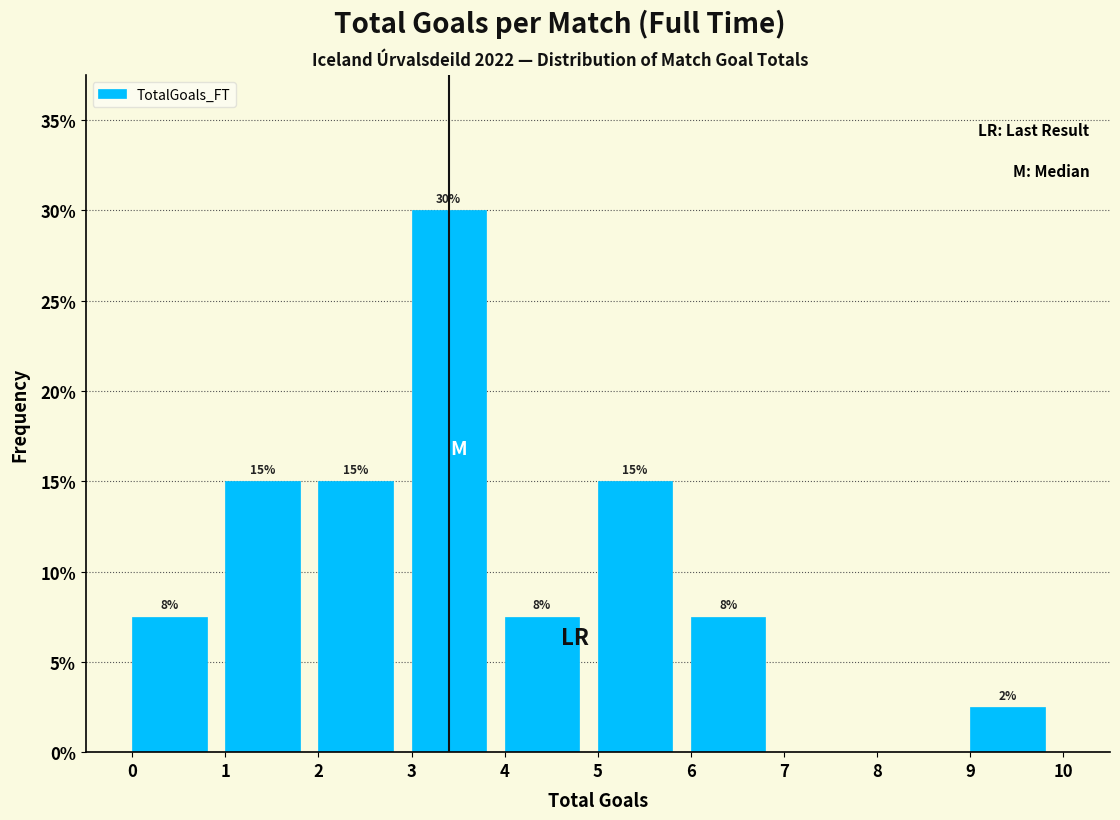

Which range on the x-axis has the tallest bar?

3 to 4